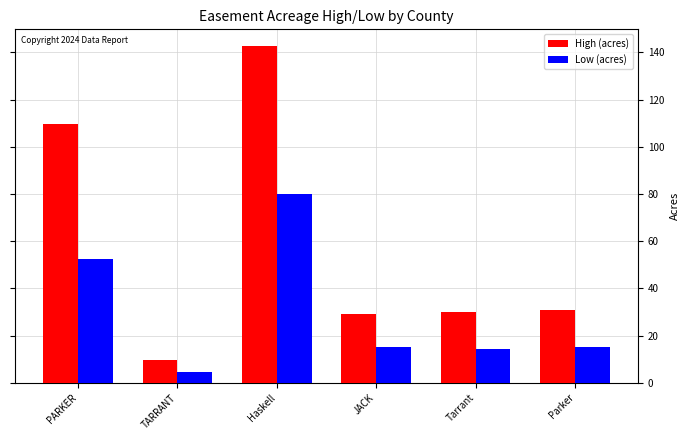

How many data points does each series have?

6